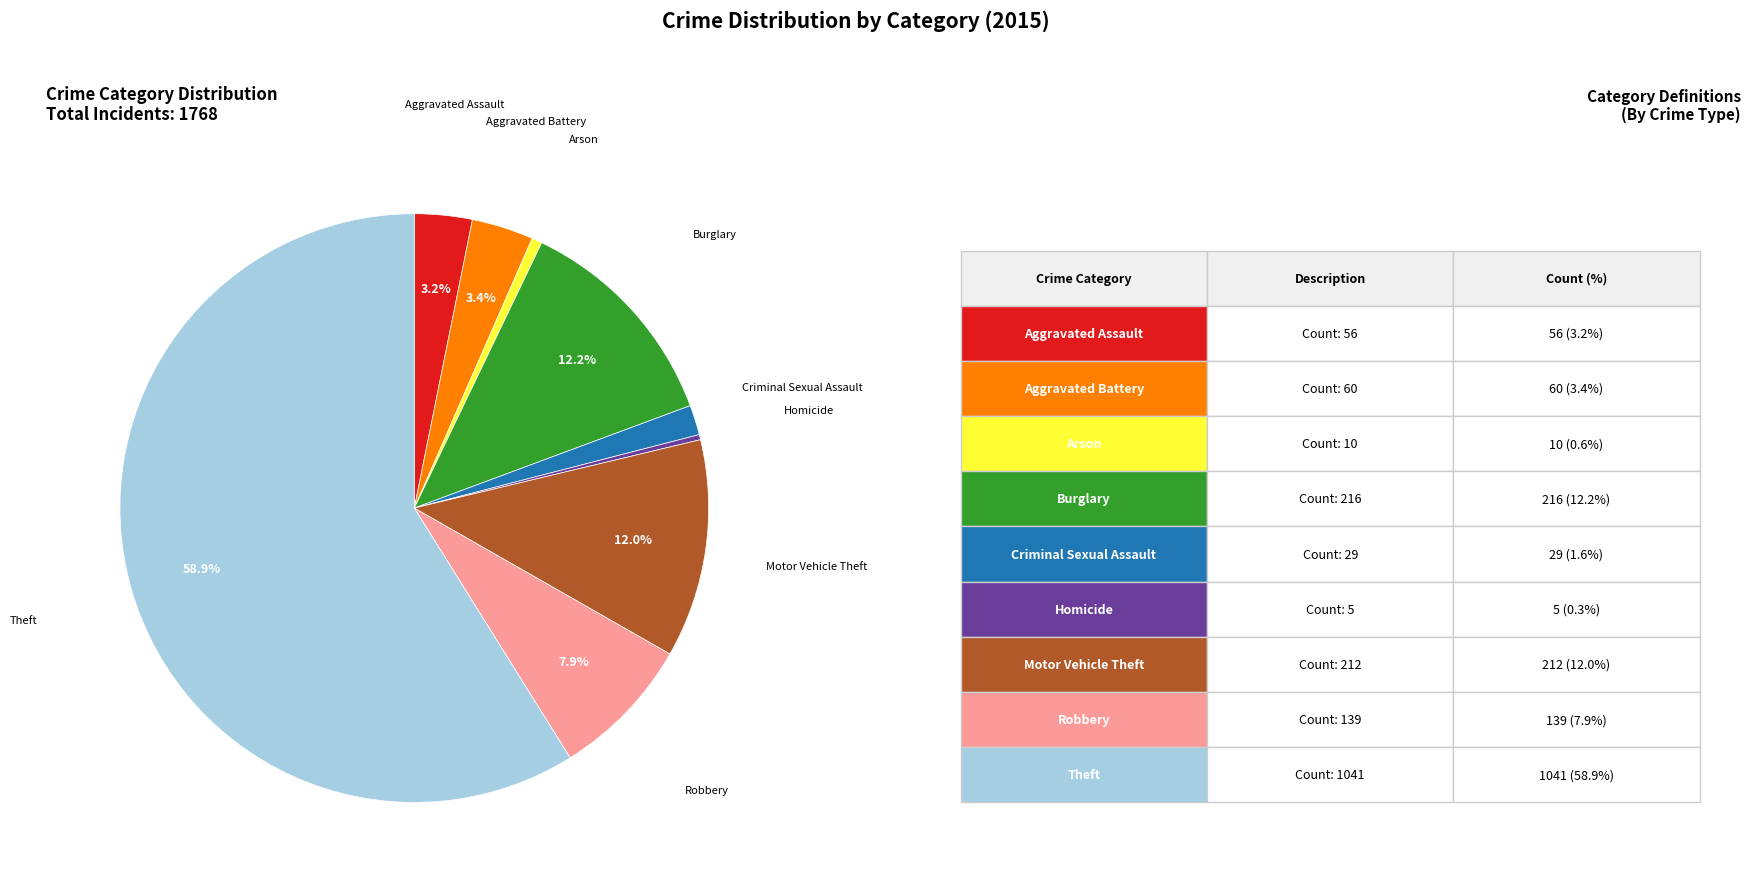

Does any single category account for the majority?

Yes